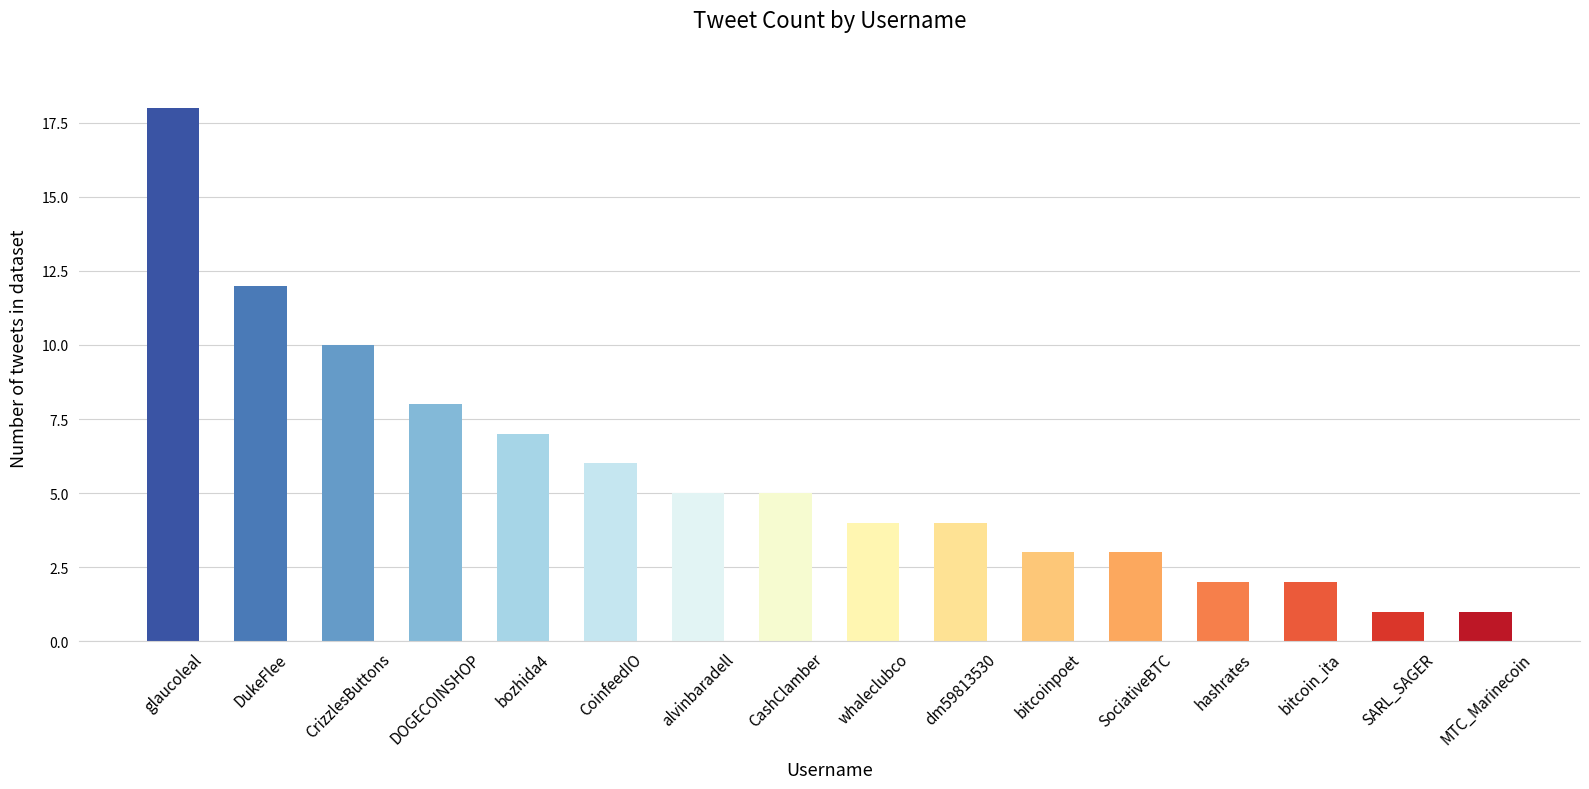

Which has a higher value, bitcoinpoet or hashrates?

bitcoinpoet